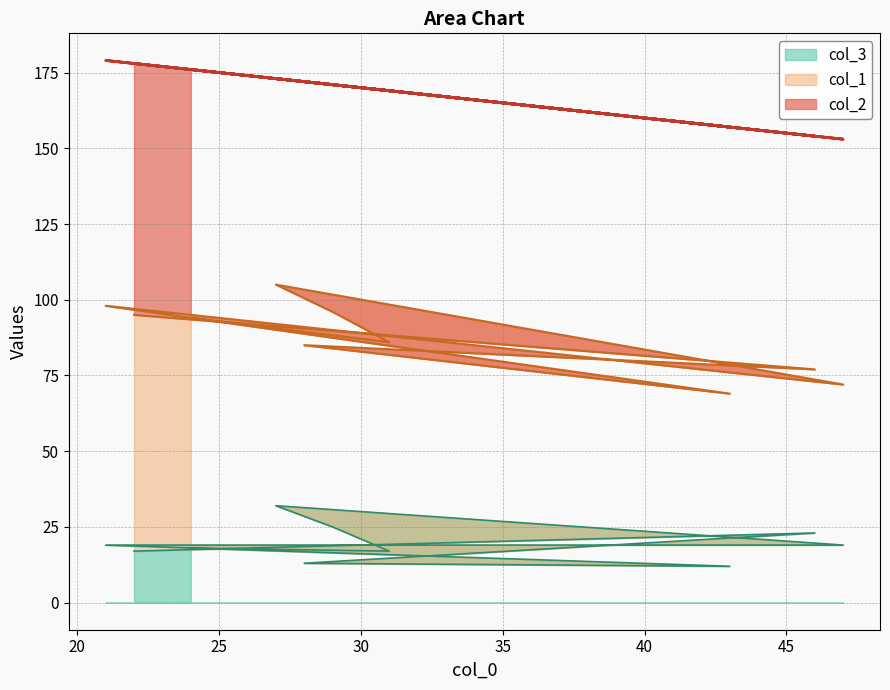

Does the chart display data point markers on the line(s)?

No